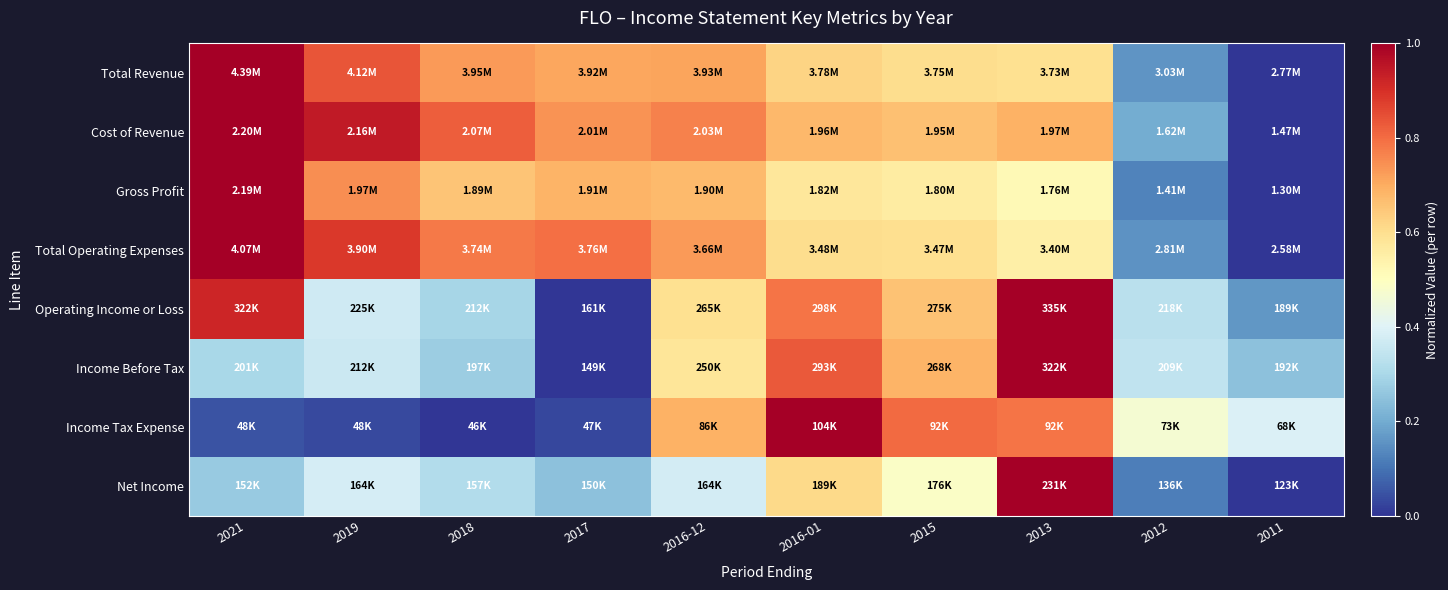

Reading right to left, what are all the values shown in this chart?

Total Revenue: 2011=0.0	2012=0.2	2013=0.6	2015=0.6	2016-01=0.6	2016-12=0.7	2017=0.7	2018=0.7	2019=0.8	2021=1.0
Cost of Revenue: 2011=0.0	2012=0.2	2013=0.7	2015=0.7	2016-01=0.7	2016-12=0.8	2017=0.7	2018=0.8	2019=0.9	2021=1.0
Gross Profit: 2011=0.0	2012=0.1	2013=0.5	2015=0.6	2016-01=0.6	2016-12=0.7	2017=0.7	2018=0.7	2019=0.7	2021=1.0
Total Operating Expenses: 2011=0.0	2012=0.2	2013=0.5	2015=0.6	2016-01=0.6	2016-12=0.7	2017=0.8	2018=0.8	2019=0.9	2021=1.0
Operating Income or Loss: 2011=0.2	2012=0.3	2013=1.0	2015=0.7	2016-01=0.8	2016-12=0.6	2017=0.0	2018=0.3	2019=0.4	2021=0.9
Income Before Tax: 2011=0.2	2012=0.3	2013=1.0	2015=0.7	2016-01=0.8	2016-12=0.6	2017=0.0	2018=0.3	2019=0.4	2021=0.3
Income Tax Expense: 2011=0.4	2012=0.5	2013=0.8	2015=0.8	2016-01=1.0	2016-12=0.7	2017=0.0	2018=0.0	2019=0.0	2021=0.0
Net Income: 2011=0.0	2012=0.1	2013=1.0	2015=0.5	2016-01=0.6	2016-12=0.4	2017=0.2	2018=0.3	2019=0.4	2021=0.3